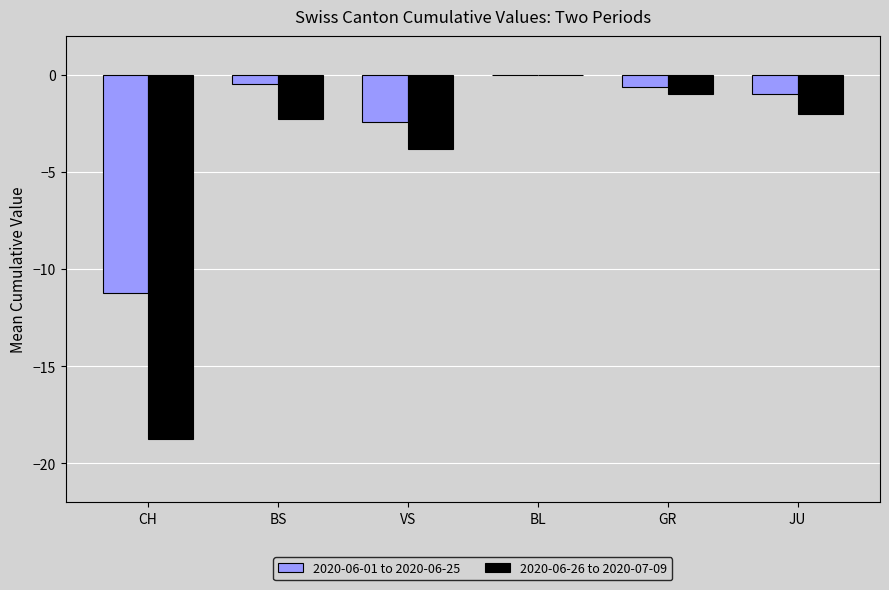

At which category is the sum across all series the highest?

BL